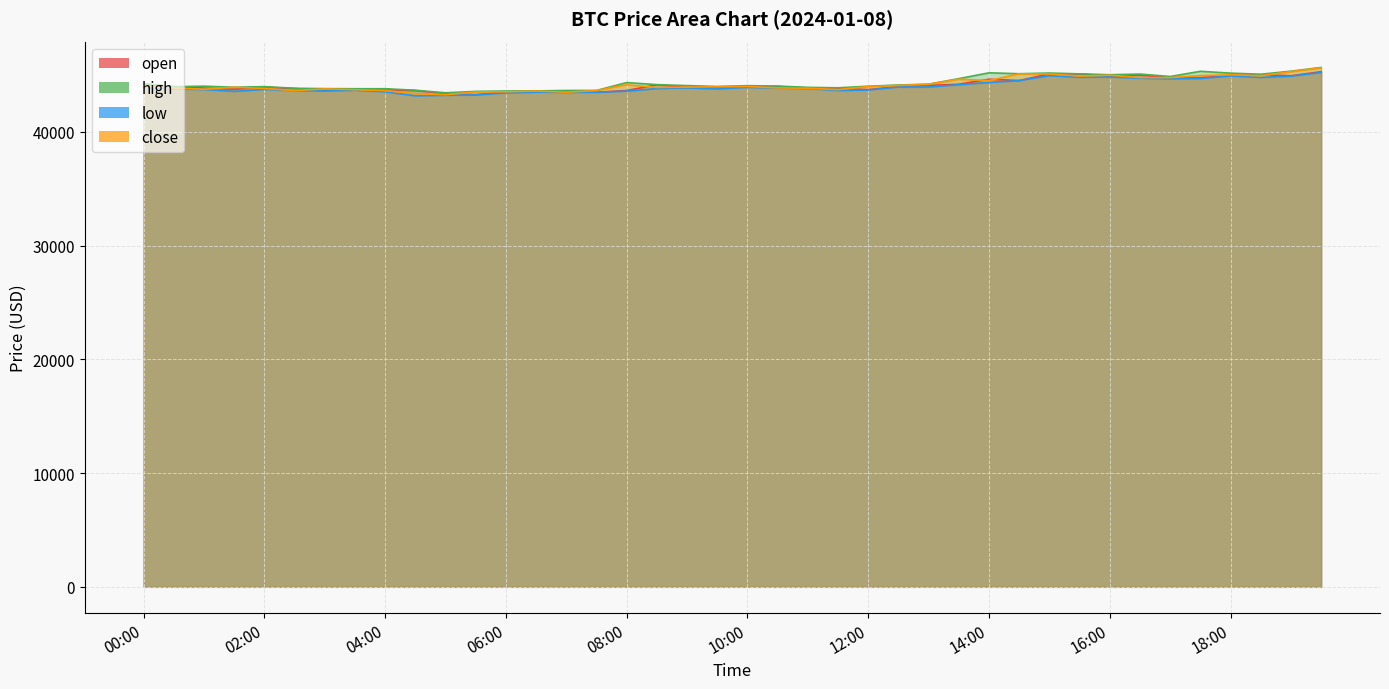

How many values in the open series are below 43974?

20